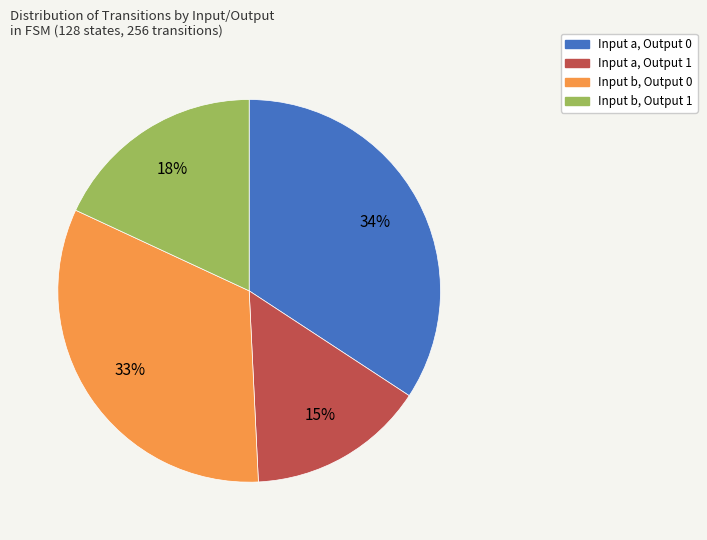

To the nearest percent, what is the difference between the largest and smallest slice percentages?

19%